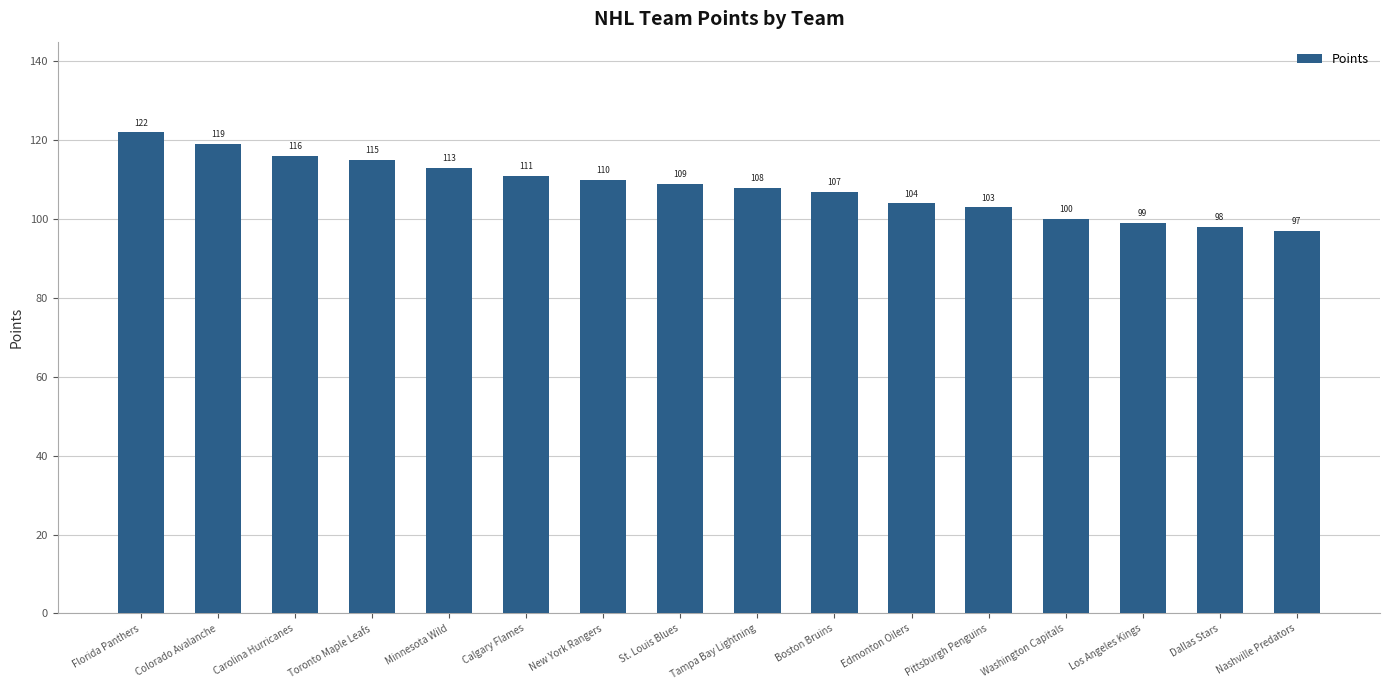

Rank the categories by value from highest to lowest.

Florida Panthers, Colorado Avalanche, Carolina Hurricanes, Toronto Maple Leafs, Minnesota Wild, Calgary Flames, New York Rangers, St. Louis Blues, Tampa Bay Lightning, Boston Bruins, Edmonton Oilers, Pittsburgh Penguins, Washington Capitals, Los Angeles Kings, Dallas Stars, Nashville Predators